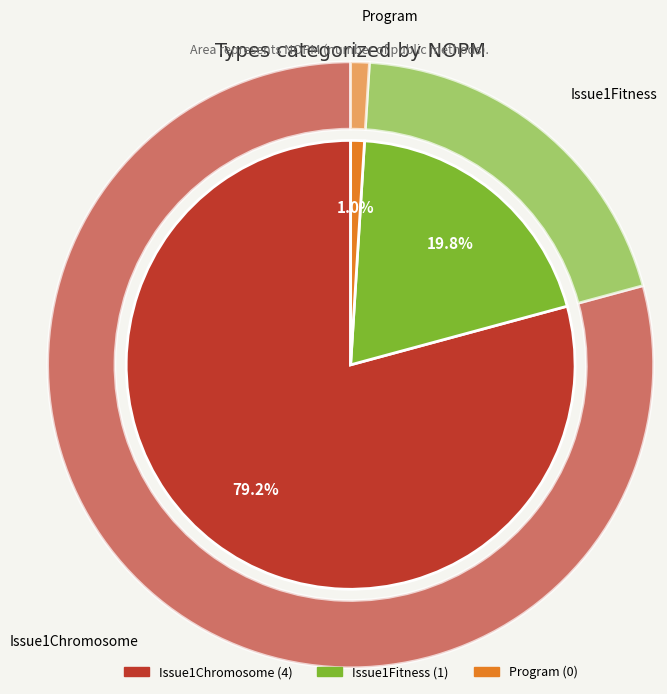

What percentage is the Issue1Fitness slice, to the nearest percent?

20%